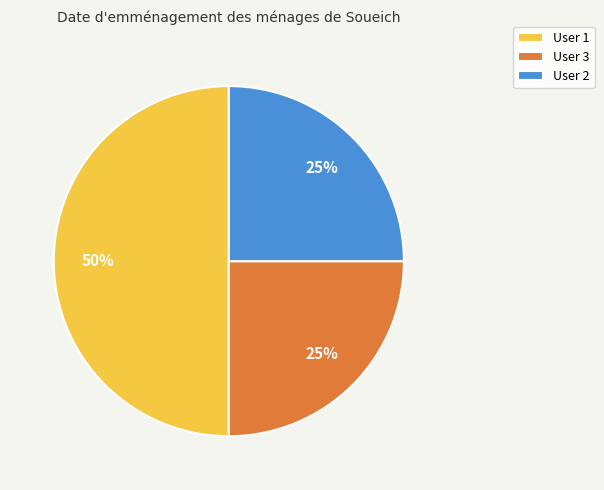

What is the largest slice in the pie chart?

User 1